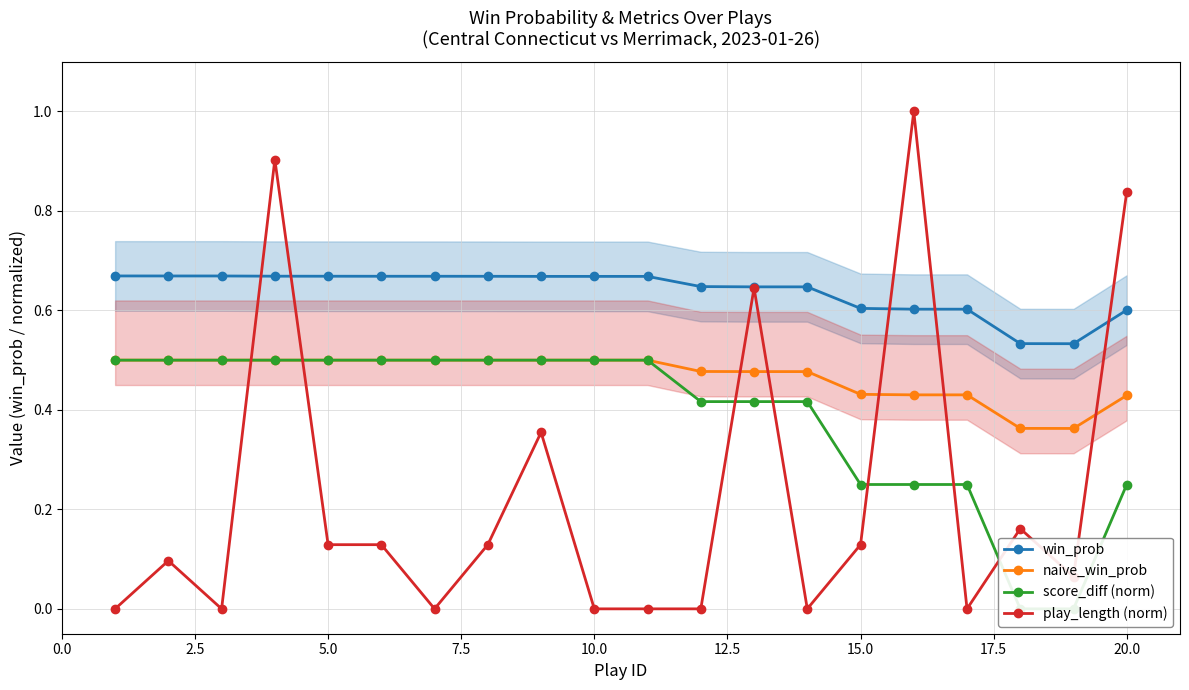

Reading left to right, transcribe all the data shown in this chart.

win_prob: 0.7	0.7	0.7	0.7	0.7	0.7	0.7	0.7	0.7	0.7	0.7	0.6	0.6	0.6	0.6	0.6	0.6	0.5	0.5	0.6
naive_win_prob: 0.5	0.5	0.5	0.5	0.5	0.5	0.5	0.5	0.5	0.5	0.5	0.5	0.5	0.5	0.4	0.4	0.4	0.4	0.4	0.4
score_diff (norm): 0.5	0.5	0.5	0.5	0.5	0.5	0.5	0.5	0.5	0.5	0.5	0.4	0.4	0.4	0.2	0.2	0.2	0.0	0.0	0.2
play_length (norm): 0.0	0.1	0.0	0.9	0.1	0.1	0.0	0.1	0.4	0.0	0.0	0.0	0.6	0.0	0.1	1.0	0.0	0.2	0.1	0.8